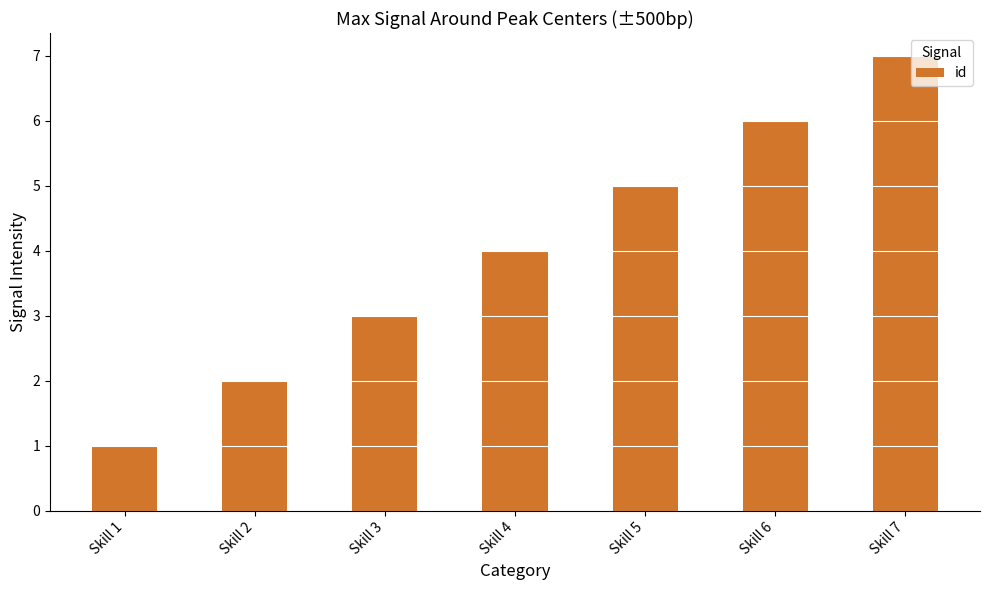

The chart shows a value of 2 at Skill 2. True or false?

True